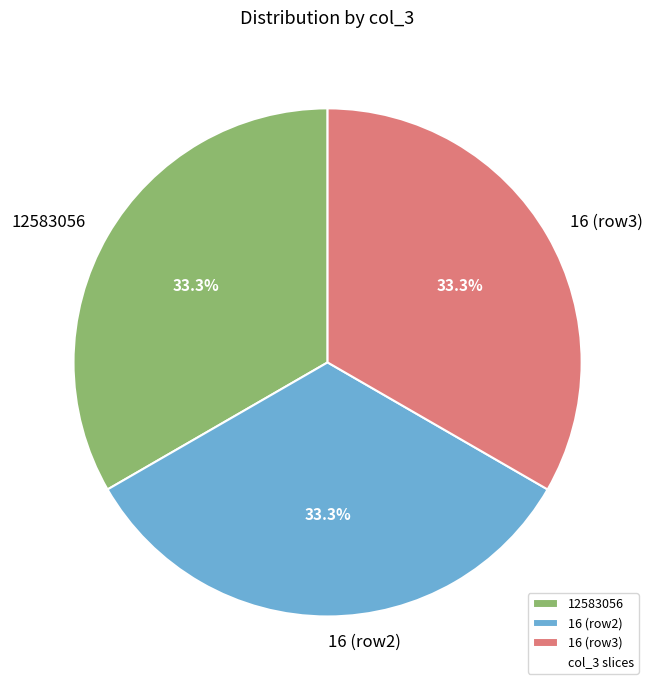

Approximately how many times larger is the value at 12583056 compared to 16 (row3)?

1.0